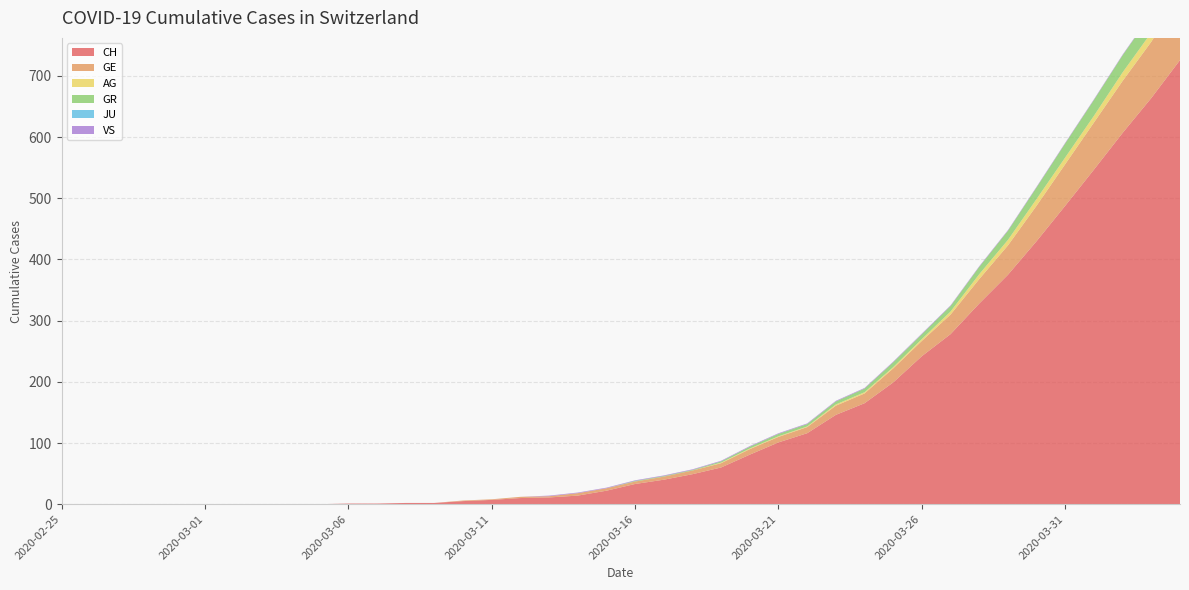

Reading right to left, what are all the values shown in this chart?

CH: 726	664	607	547	488	430	375	328	278	242	199	165	146	116	101	81	60	49	40	33	22	14	11	10	7	5	2	2	1	1	0	0	0	0	0	0	0	0	0	0
GE: 106	92	85	77	68	58	48	40	32	25	23	16	15	10	9	9	7	6	5	4	4	4	2	2	1	1	0	0	0	0	0	0	0	0	0	0	0	0	0	0
AG: 18	15	14	11	11	11	9	8	5	3	2	2	2	1	1	1	1	0	0	0	0	0	0	0	0	0	0	0	0	0	0	0	0	0	0	0	0	0	0	0
GR: 30	30	28	26	23	19	15	12	9	8	8	6	5	4	4	3	2	1	1	1	0	0	0	0	0	0	0	0	0	0	0	0	0	0	0	0	0	0	0	0
JU: 0	0	0	0	0	0	0	0	0	0	0	0	0	0	0	0	0	0	0	0	0	0	0	0	0	0	0	0	0	0	0	0	0	0	0	0	0	0	0	0
VS: 1	1	1	1	1	1	1	1	1	1	1	1	1	1	1	1	1	1	1	1	1	1	1	0	0	0	0	0	0	0	0	0	0	0	0	0	0	0	0	0